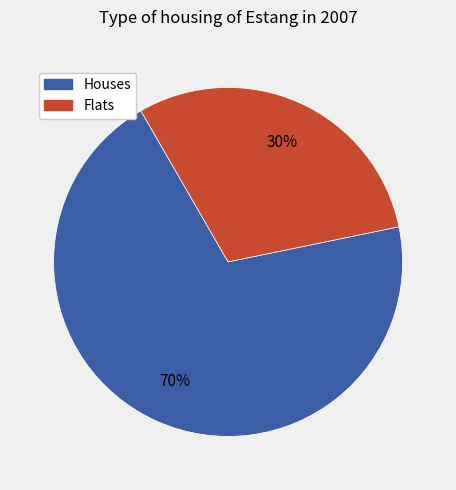

Count the number of slices in the pie.

2